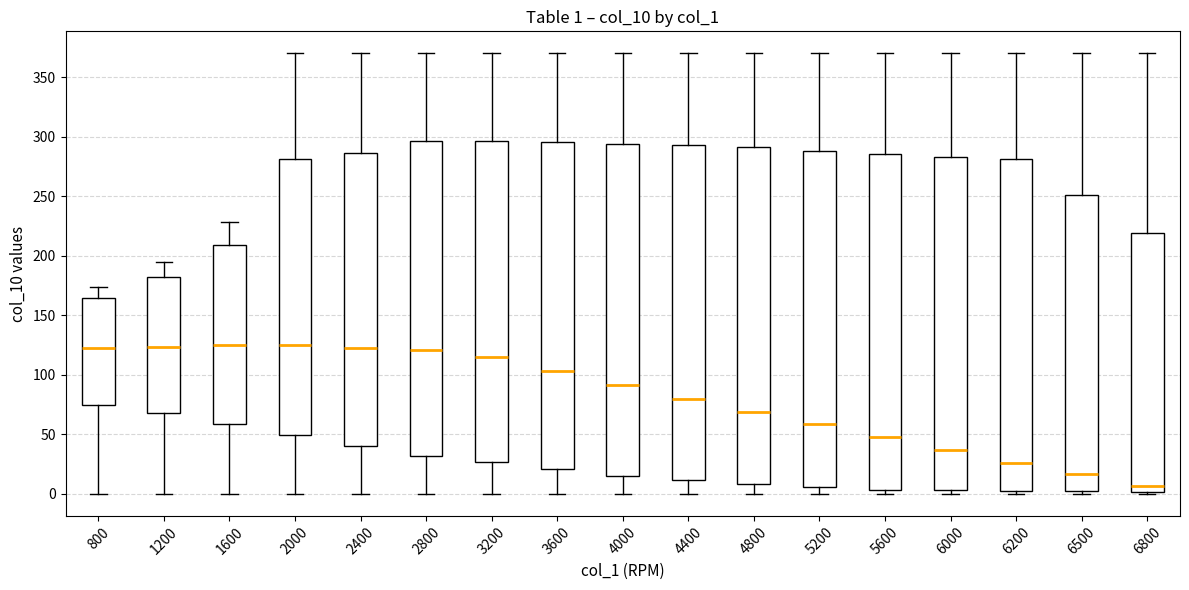

Which box has the lowest median line?

6800